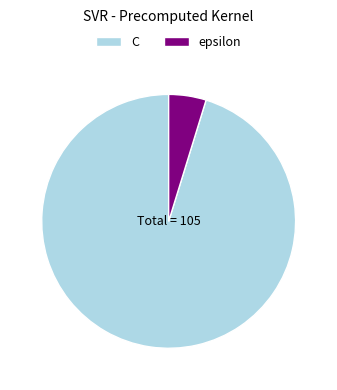

Count the number of slices in the pie.

2